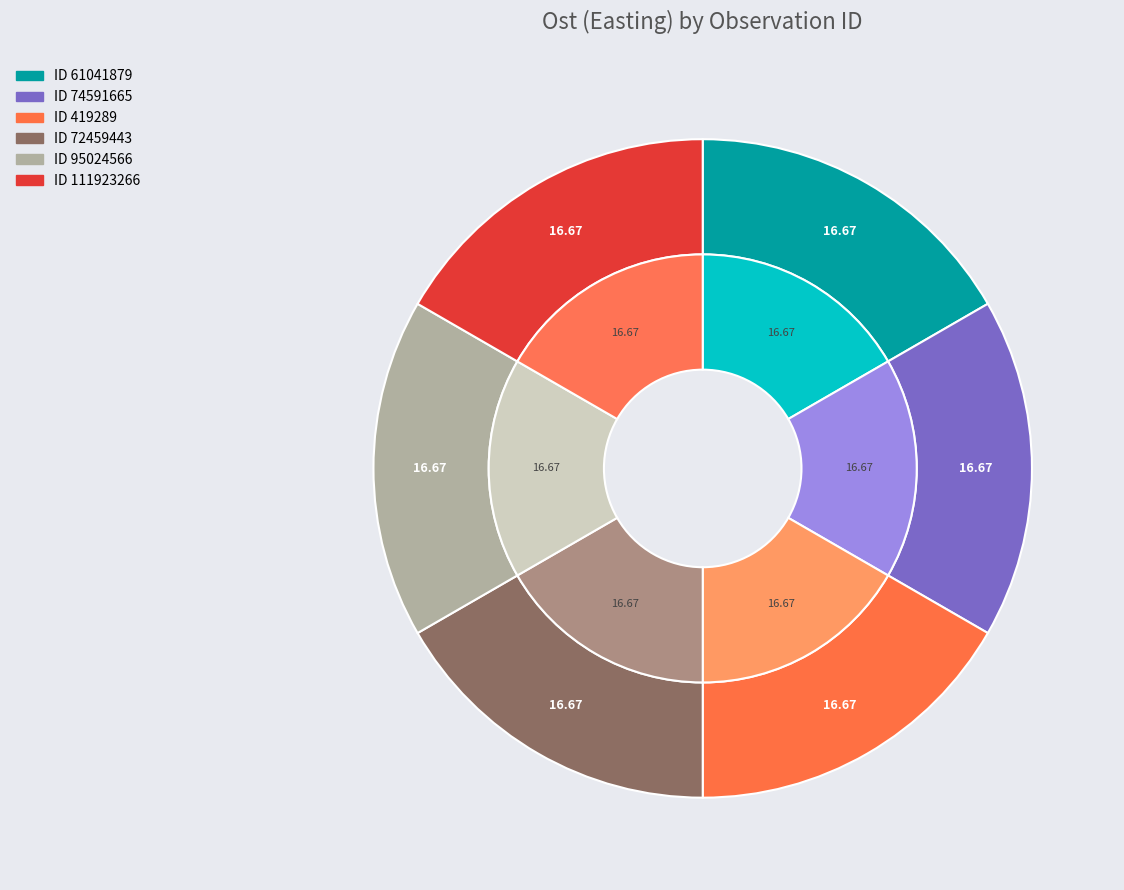

Is there any slice that represents more than half of the pie?

No